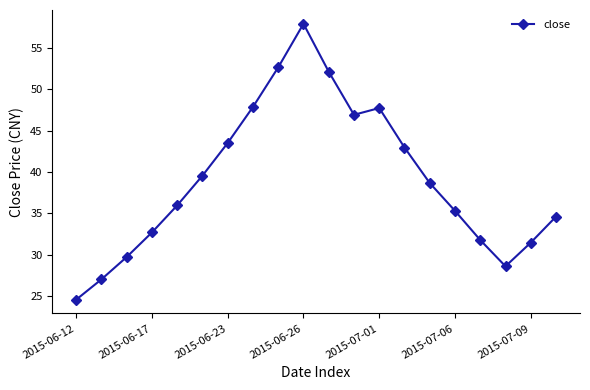

What is the value of the 4th point from the left?

32.7